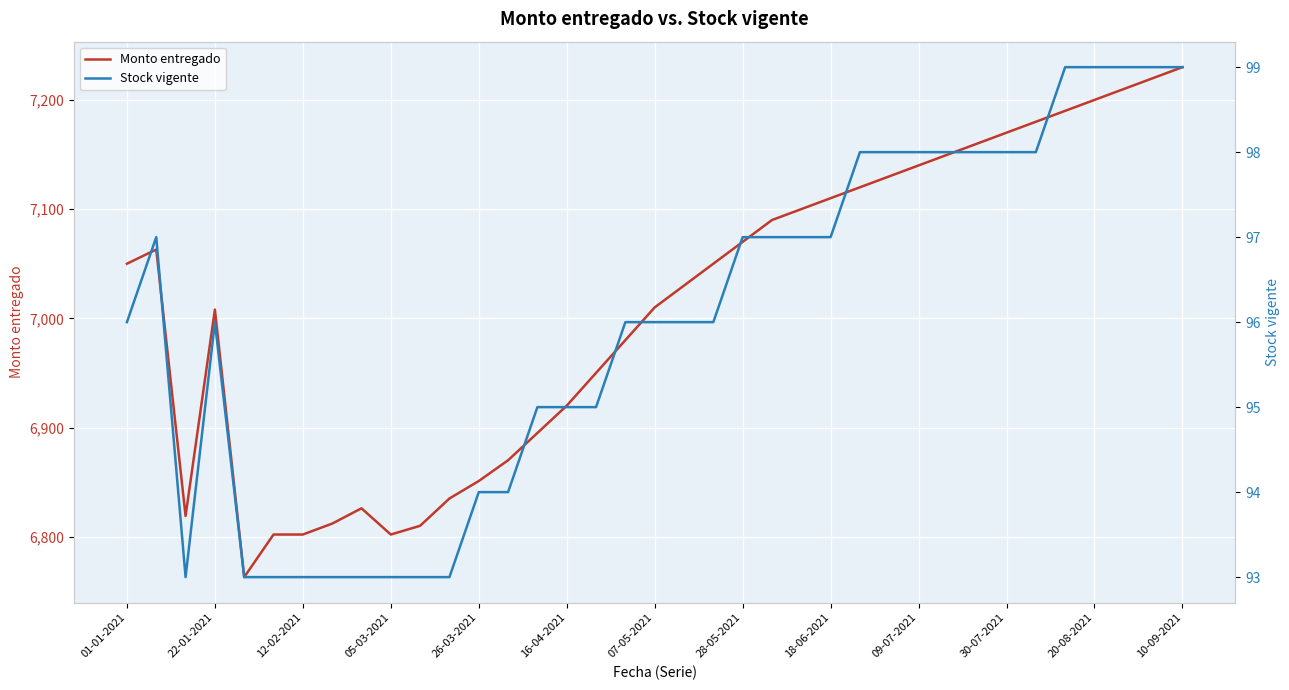

What is the lowest value of the Stock vigente series?

93